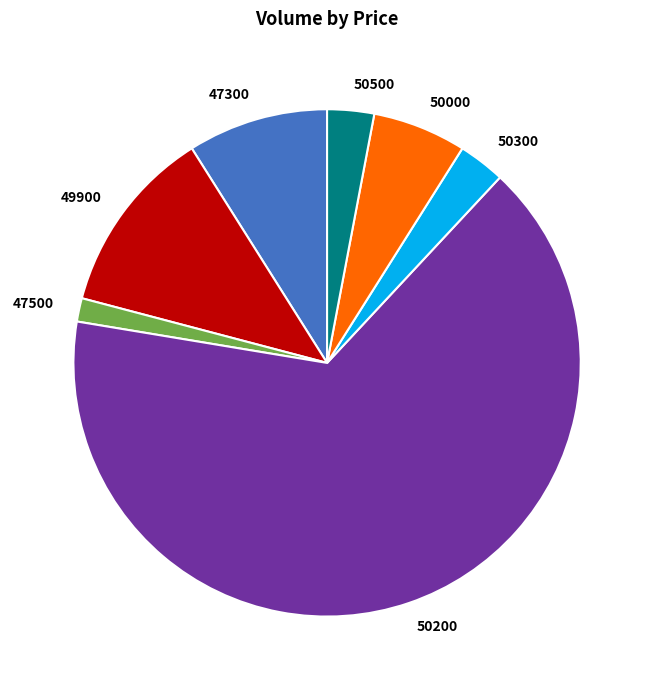

What is the smallest slice in the pie chart?

47500